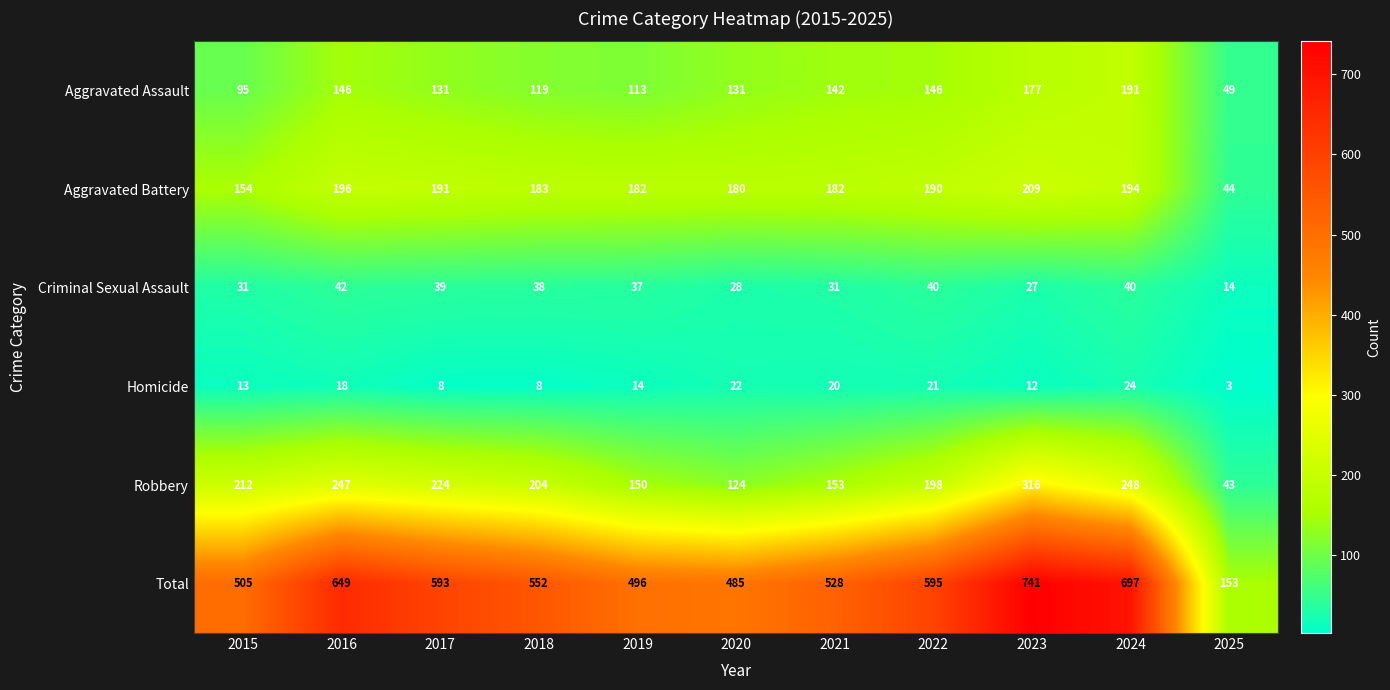

What is the maximum value for Criminal Sexual Assault?

42